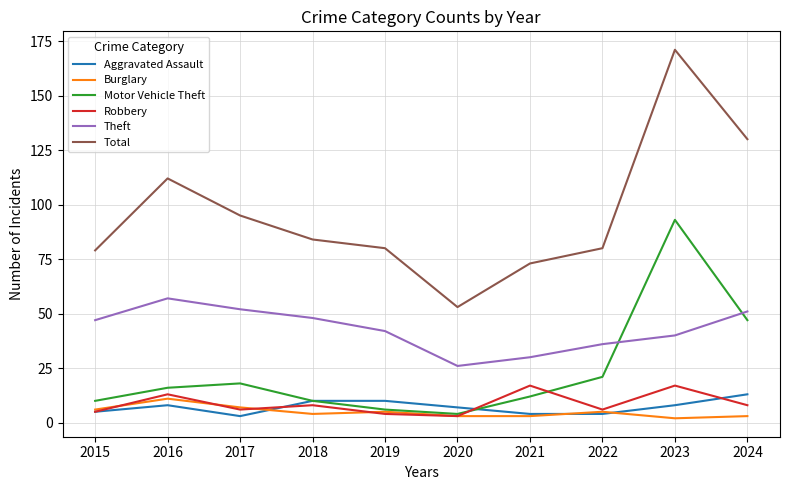

True or false: Theft and Motor Vehicle Theft intersect in this chart.

True